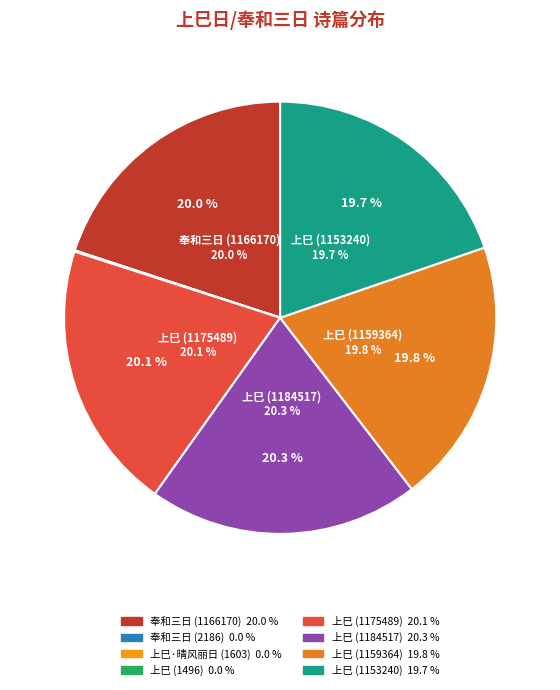

Is there any slice that represents more than half of the pie?

No